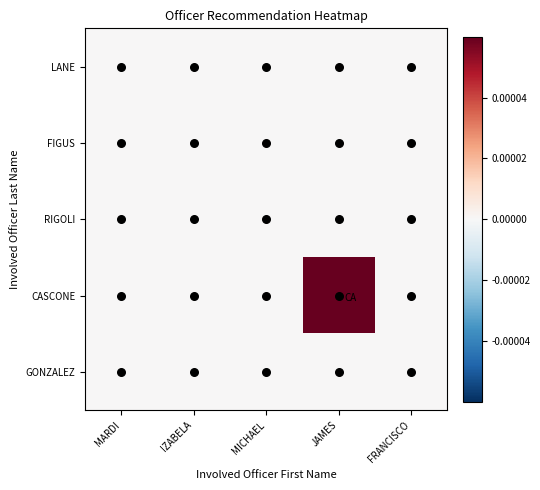

Count the number of data series in this chart.

5